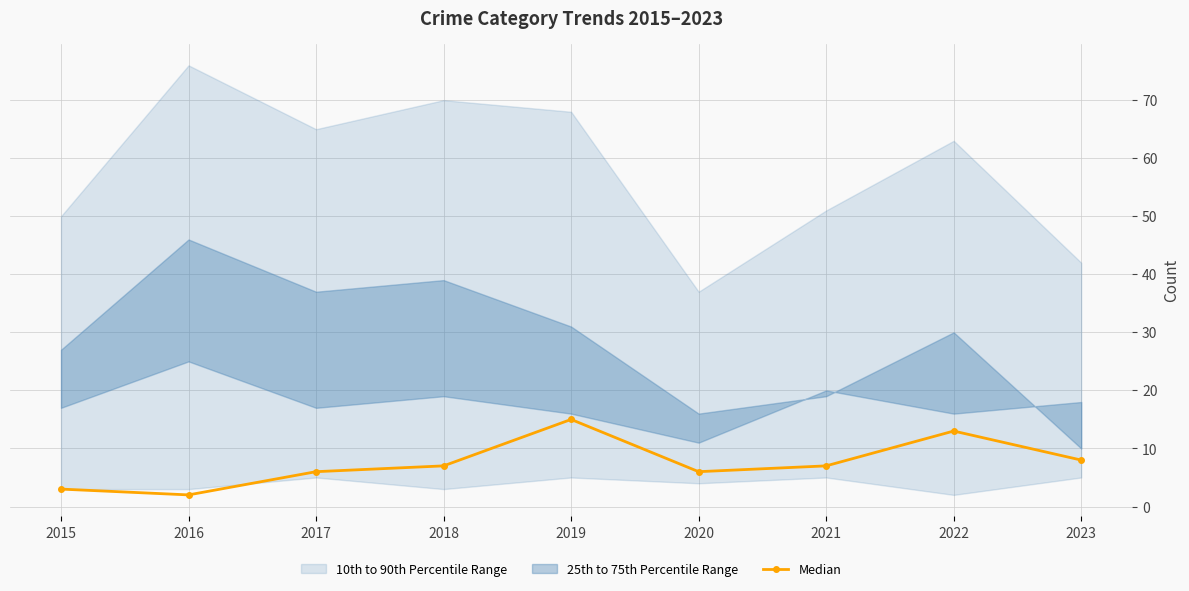

Rank the categories by value from lowest to highest.

2016, 2015, 2017, 2020, 2018, 2021, 2023, 2022, 2019